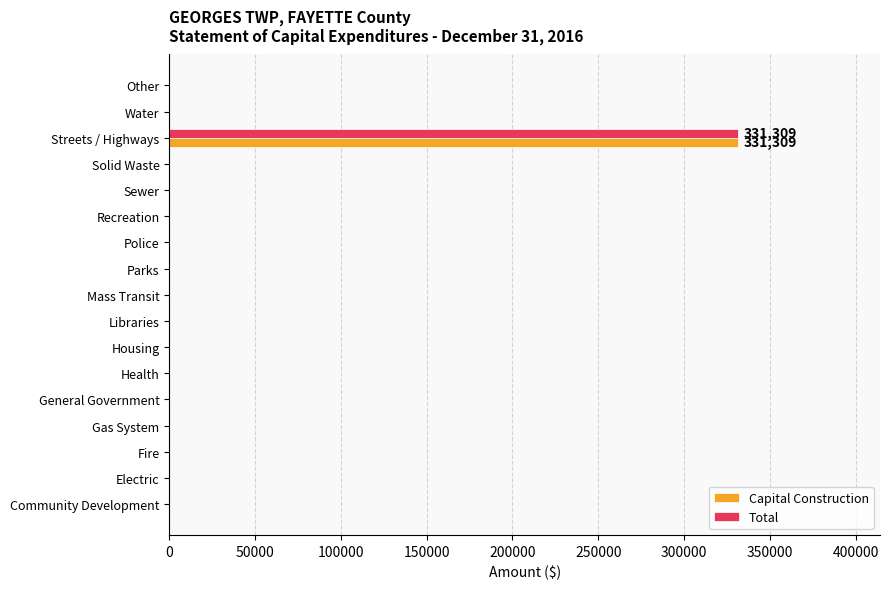

At which category does the chart reach its peak across all series?

Streets / Highways